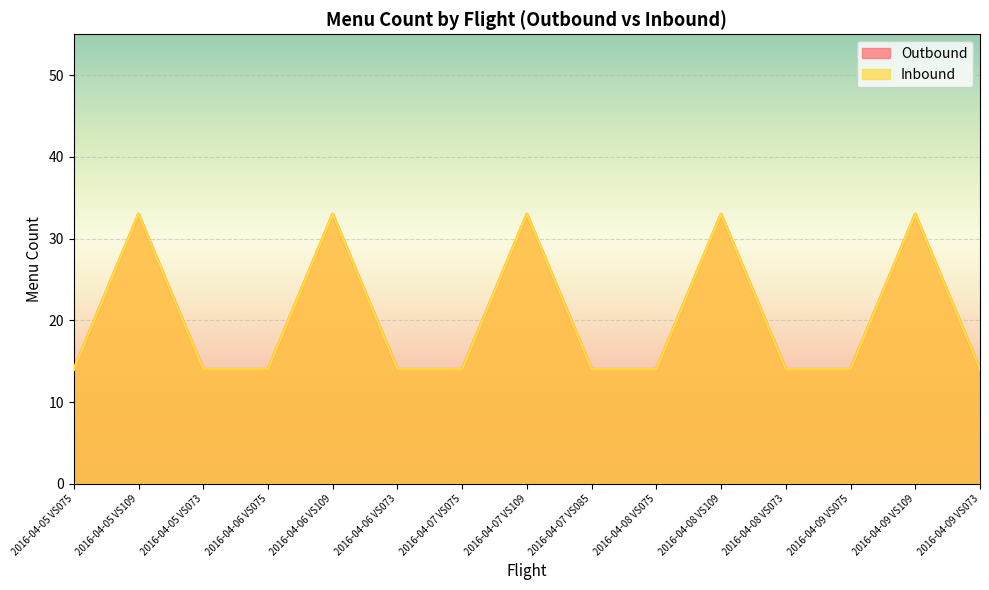

How many values in the Outbound series exceed 14?

5